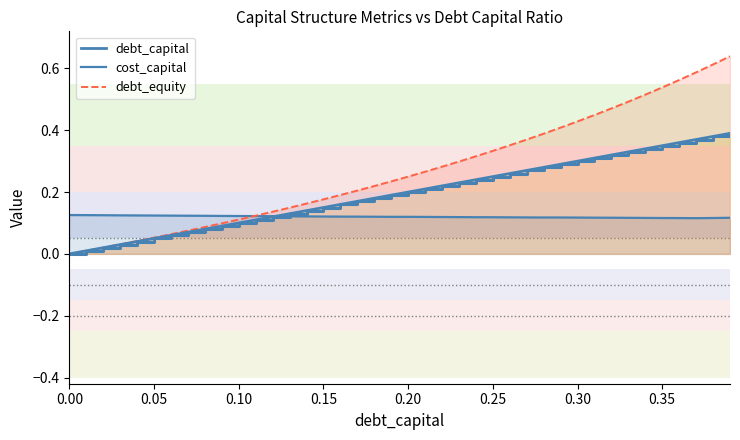

True or false: debt_equity and debt_capital intersect in this chart.

False